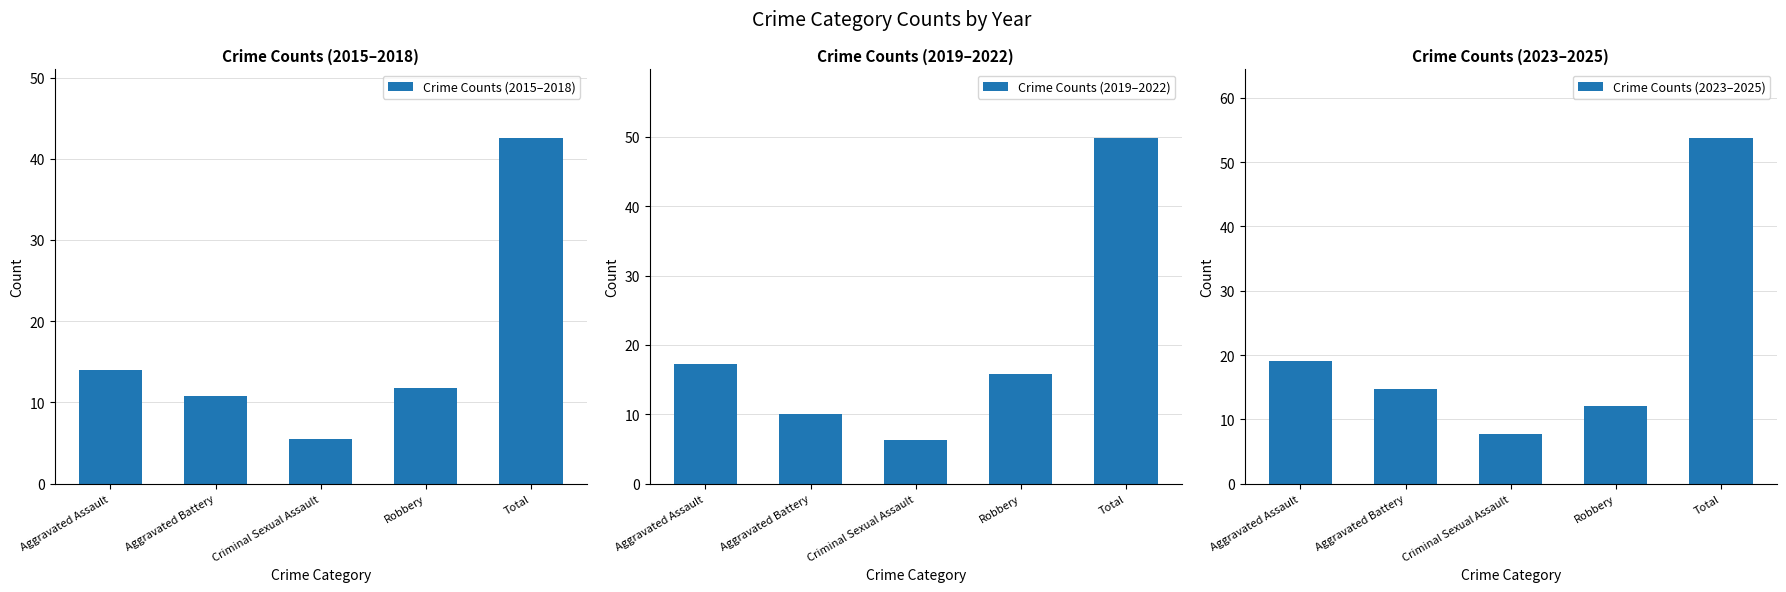

What position from the right is Aggravated Battery?

4